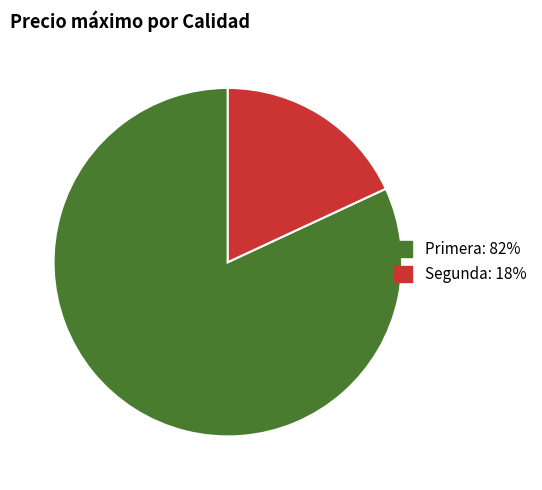

Is there a majority slice in this chart?

Yes